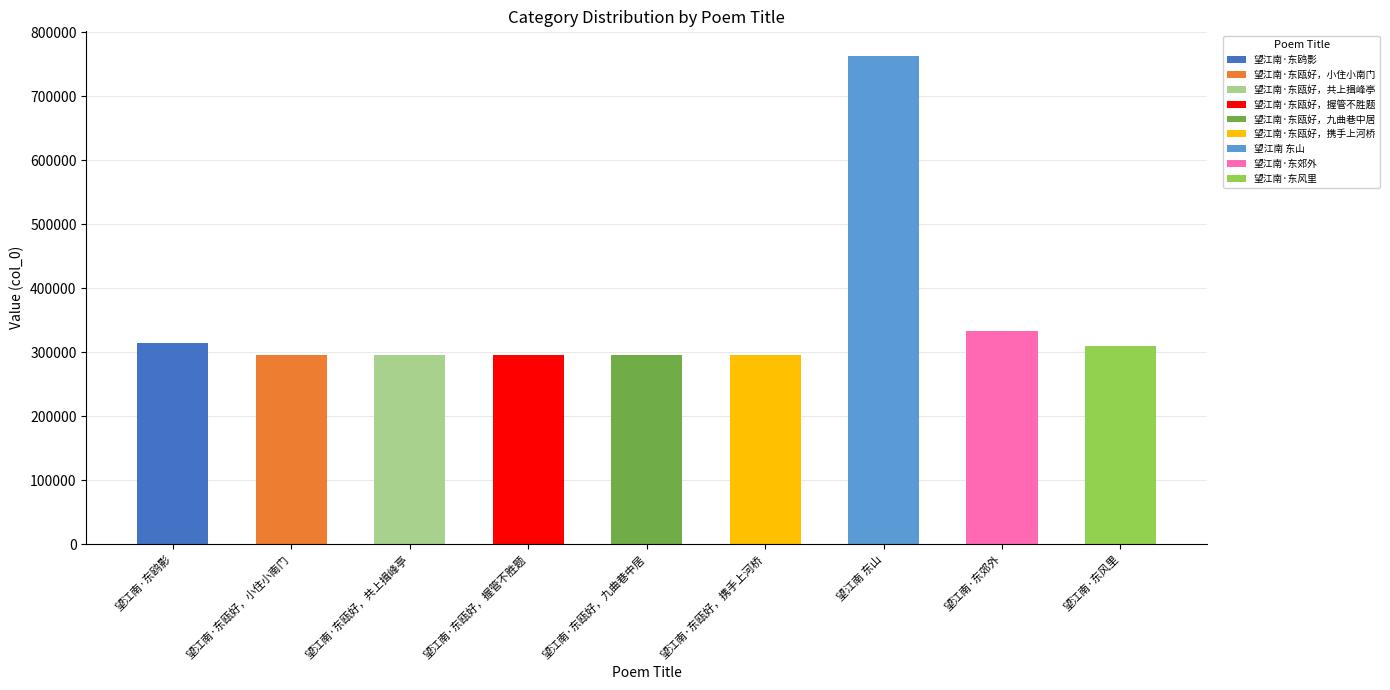

What is the label of the 1st bar from the right?

望江南·东风里